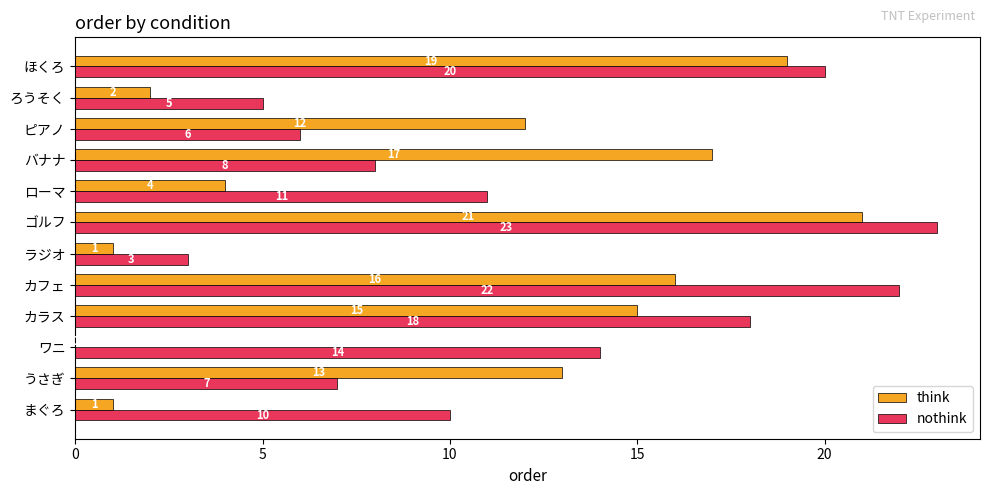

The value of nothink at ピアノ is 6. True or false?

True